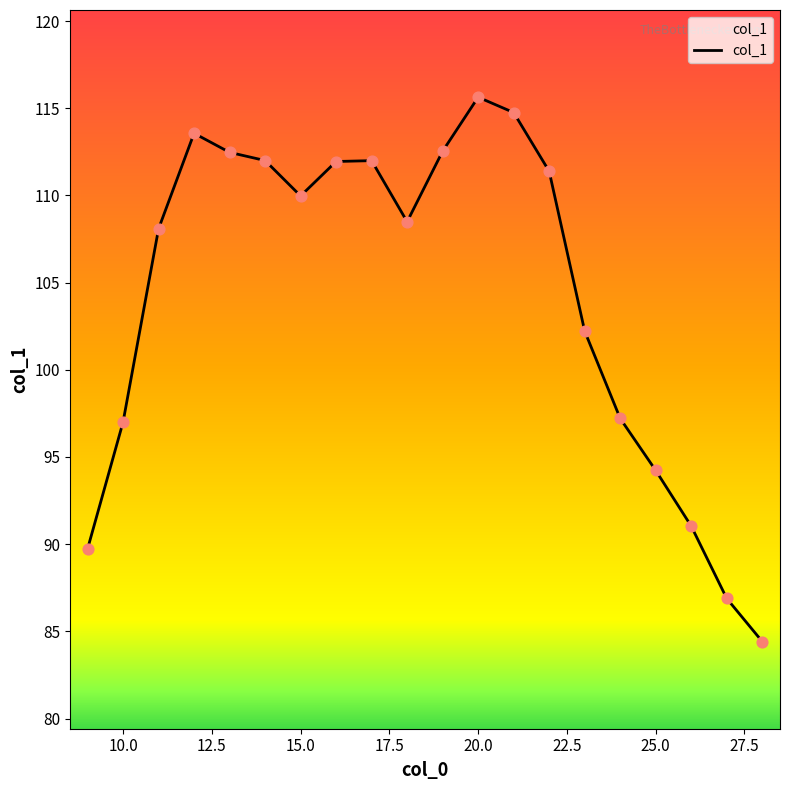

What is the smallest value displayed?

84.4